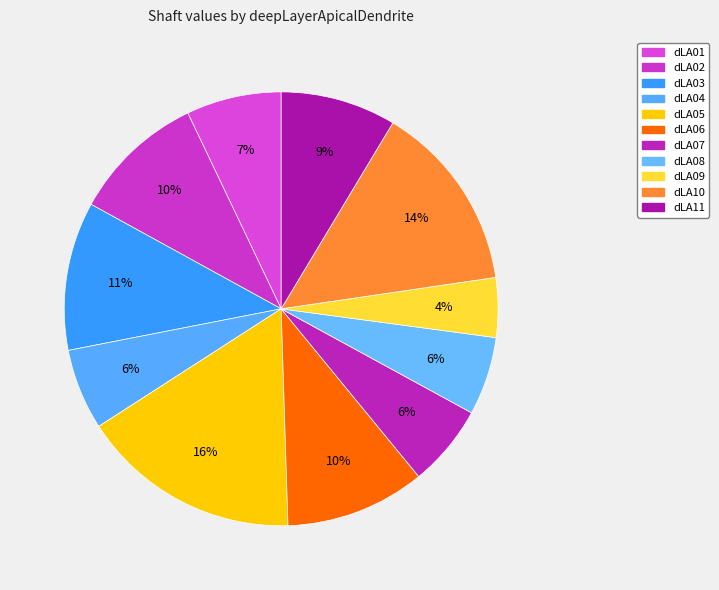

To the nearest percent, what is the difference between the largest and smallest slice percentages?

12%